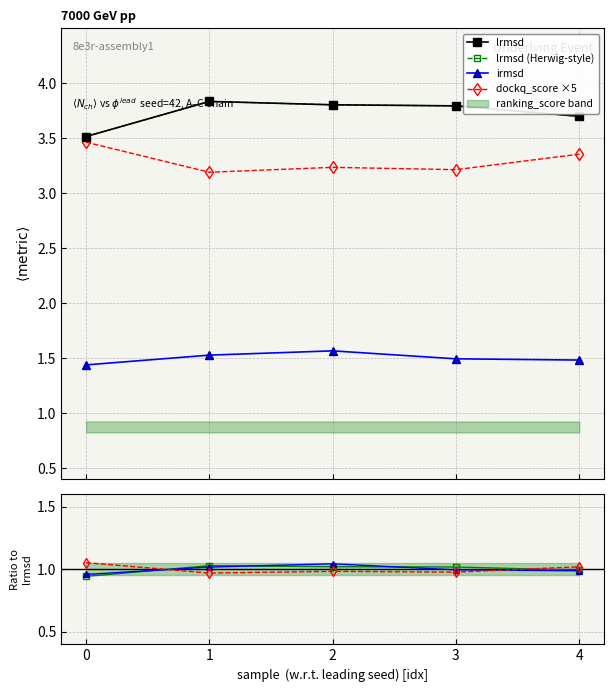

List the series in order of their peak value, lowest first.

irmsd, dockq_score, lrmsd